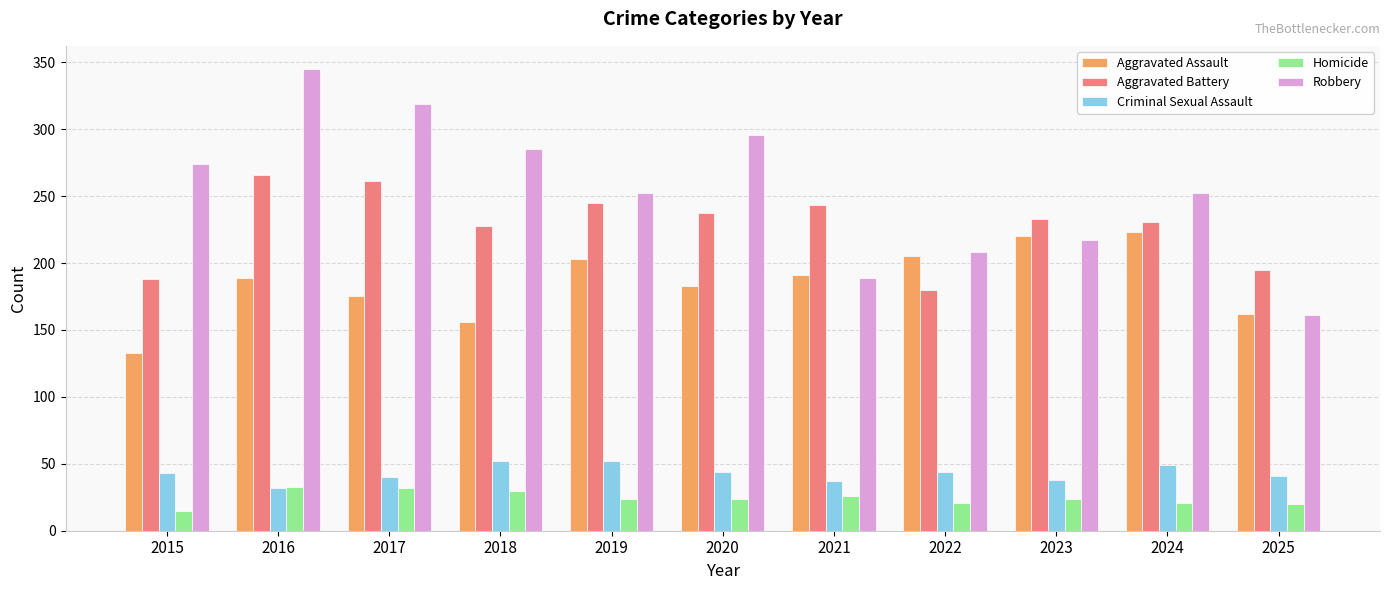

How many distinct data groups are displayed?

5